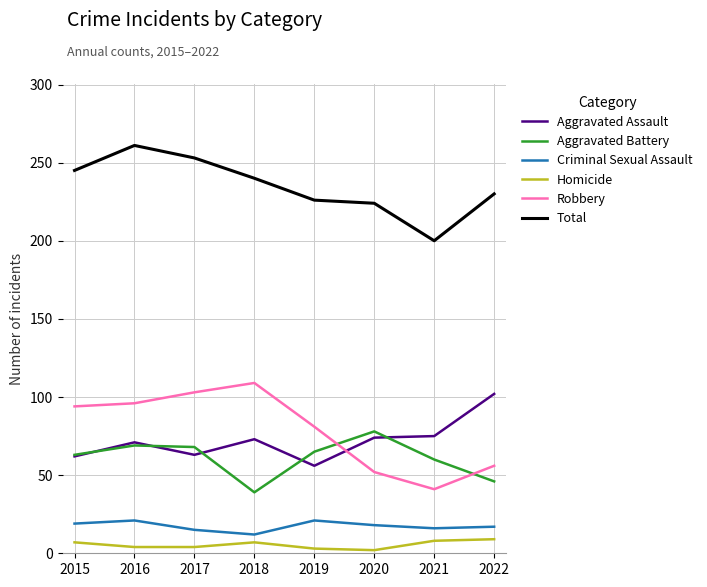

Which series has the largest total across all categories?

Total